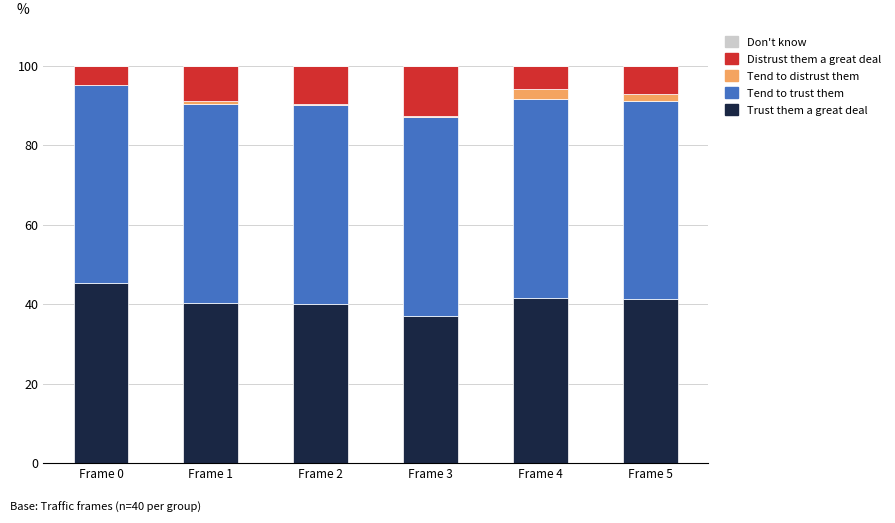

Which category has the highest value in the Trust them a great deal series?

Frame 0